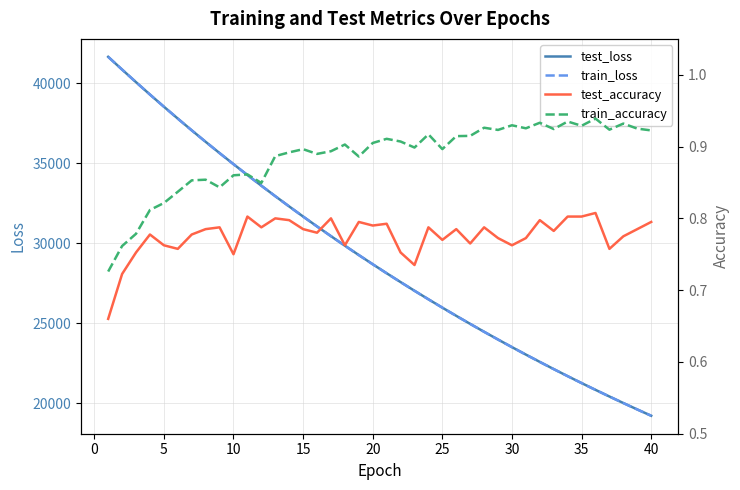

The value of train_loss at 30 is 38723.4. True or false?

False